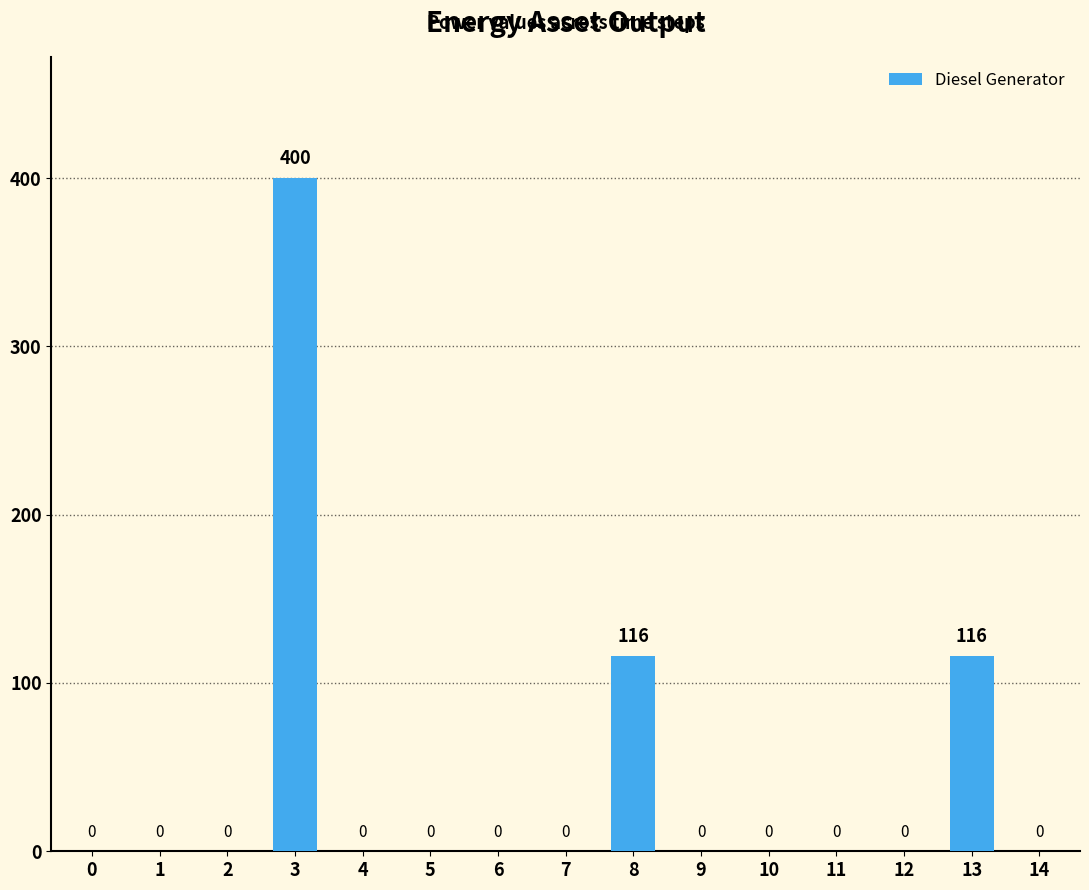

What is the sum of all values?

632